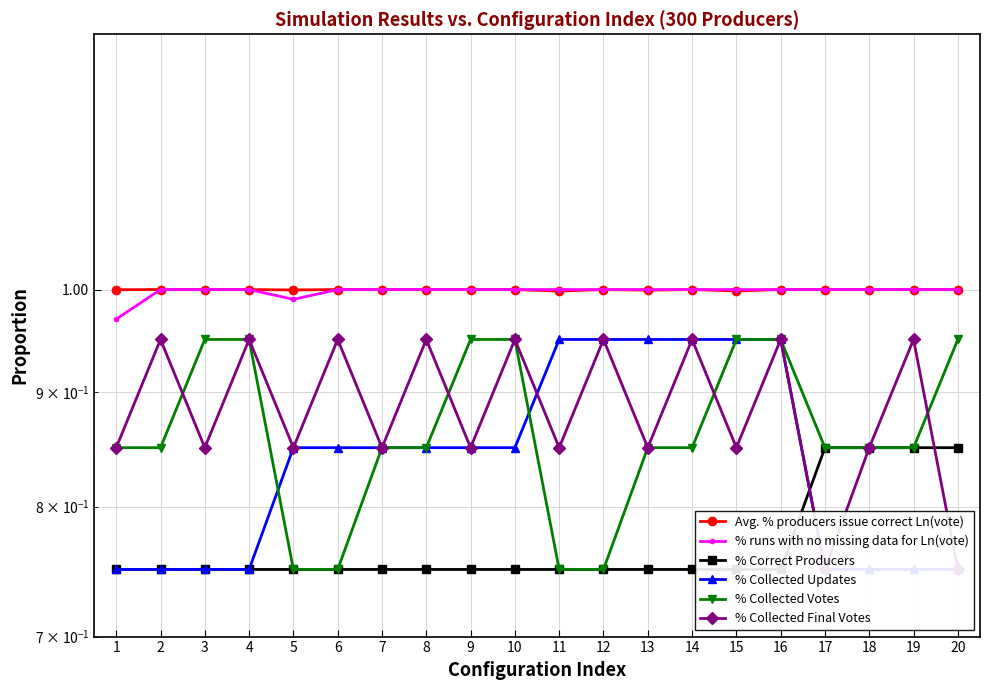

The value of % Correct Producers at 9 is 0.8. True or false?

True